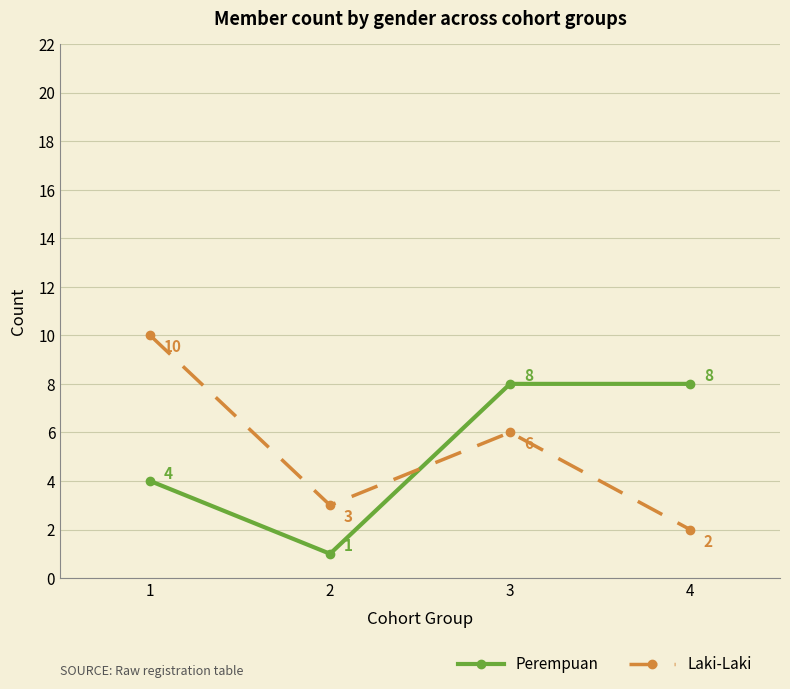

The value of Perempuan at 1 is 4. True or false?

True